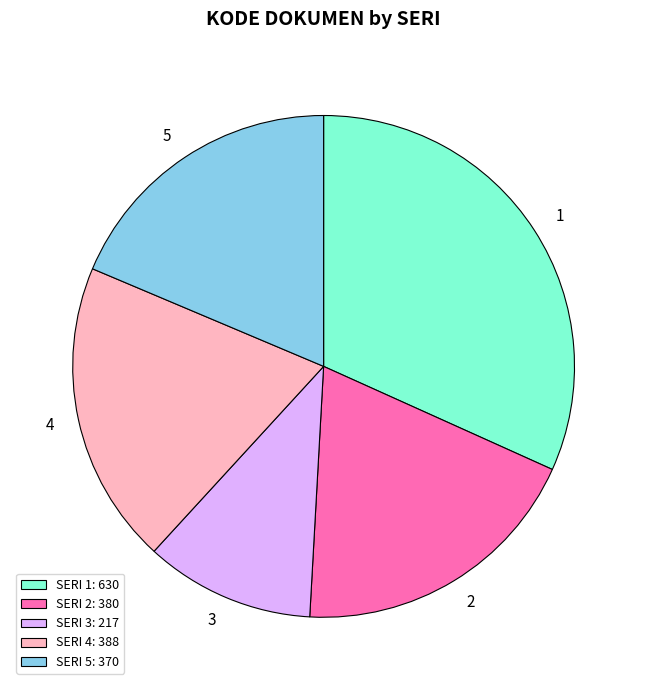

Combined, do SERI 2: 380 and SERI 1: 630 account for over 50%?

Yes